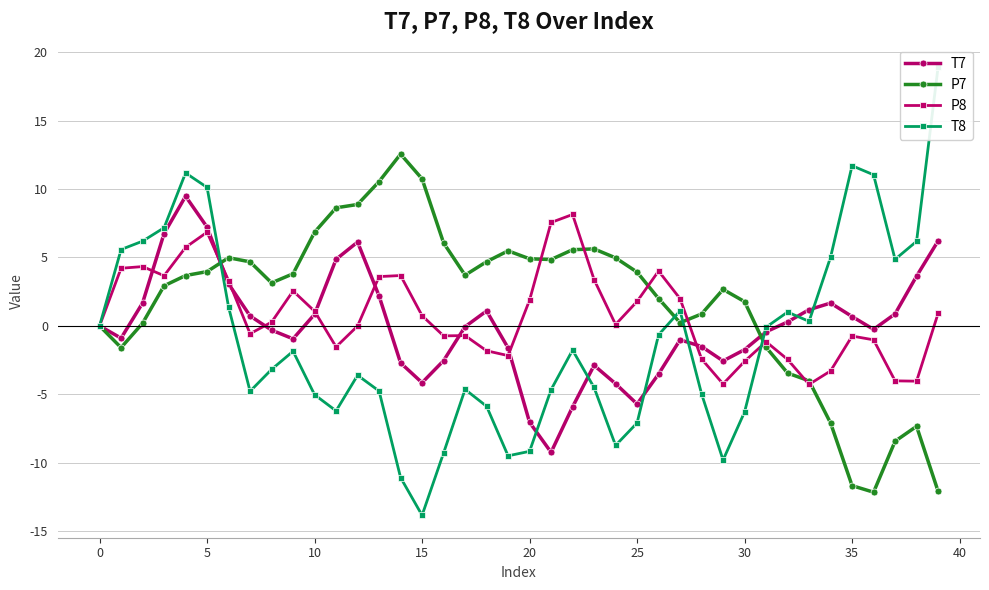

How many positive values does the T7 series have?

19